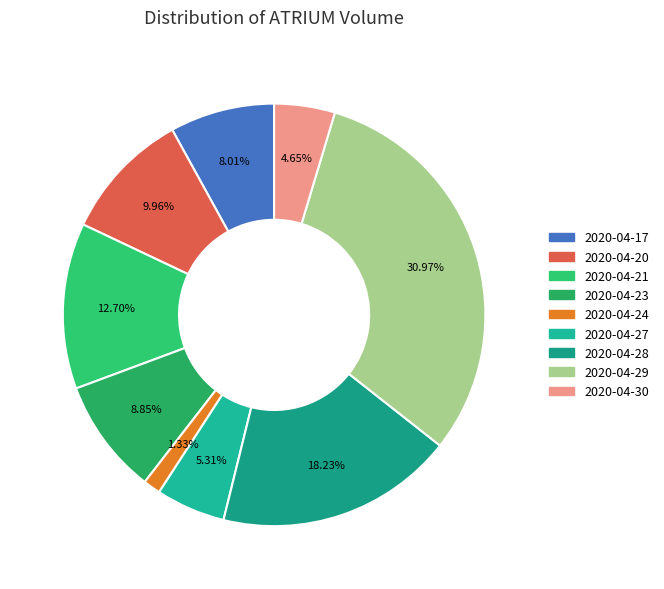

What is the largest slice in the pie chart?

2020-04-29